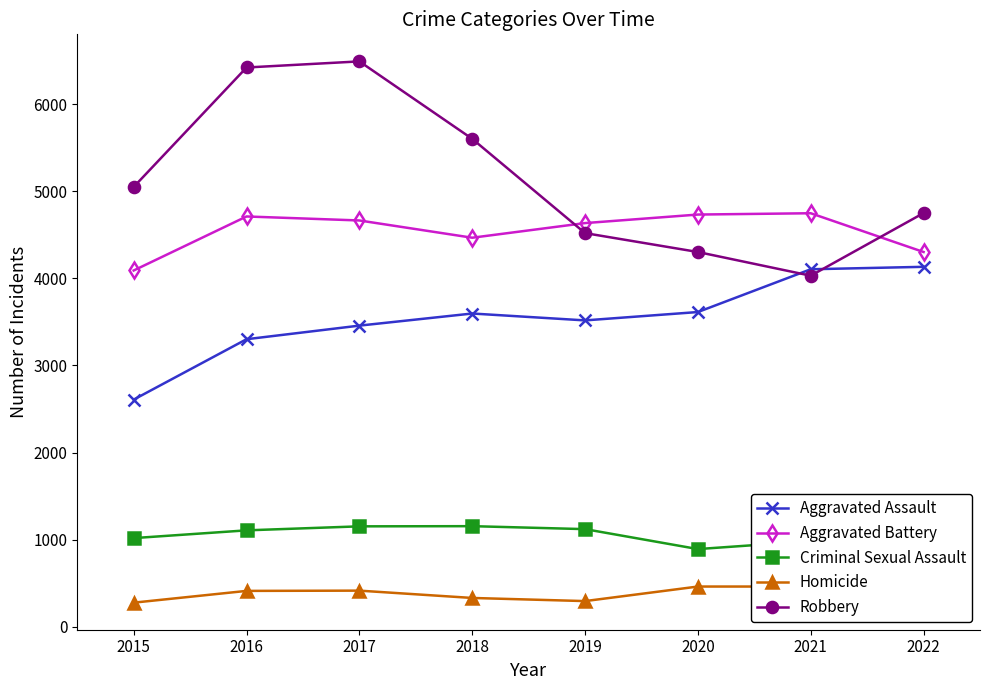

What is the average value of the Criminal Sexual Assault series?

1054